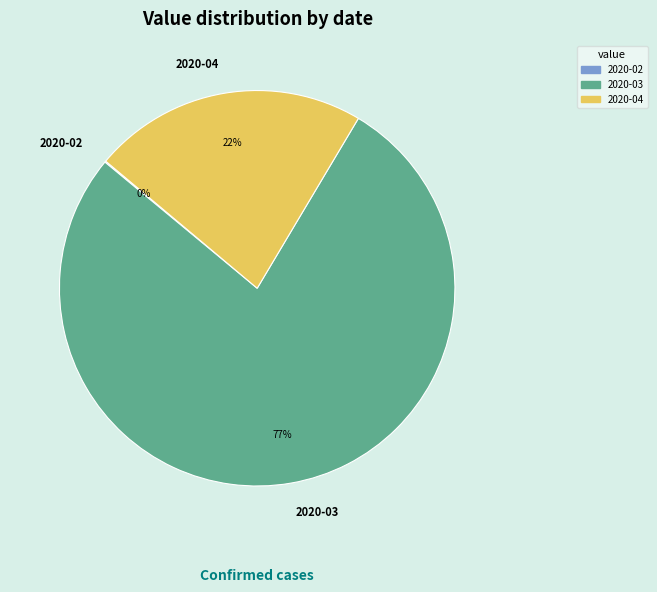

To the nearest percent, what is the average slice percentage?

33%